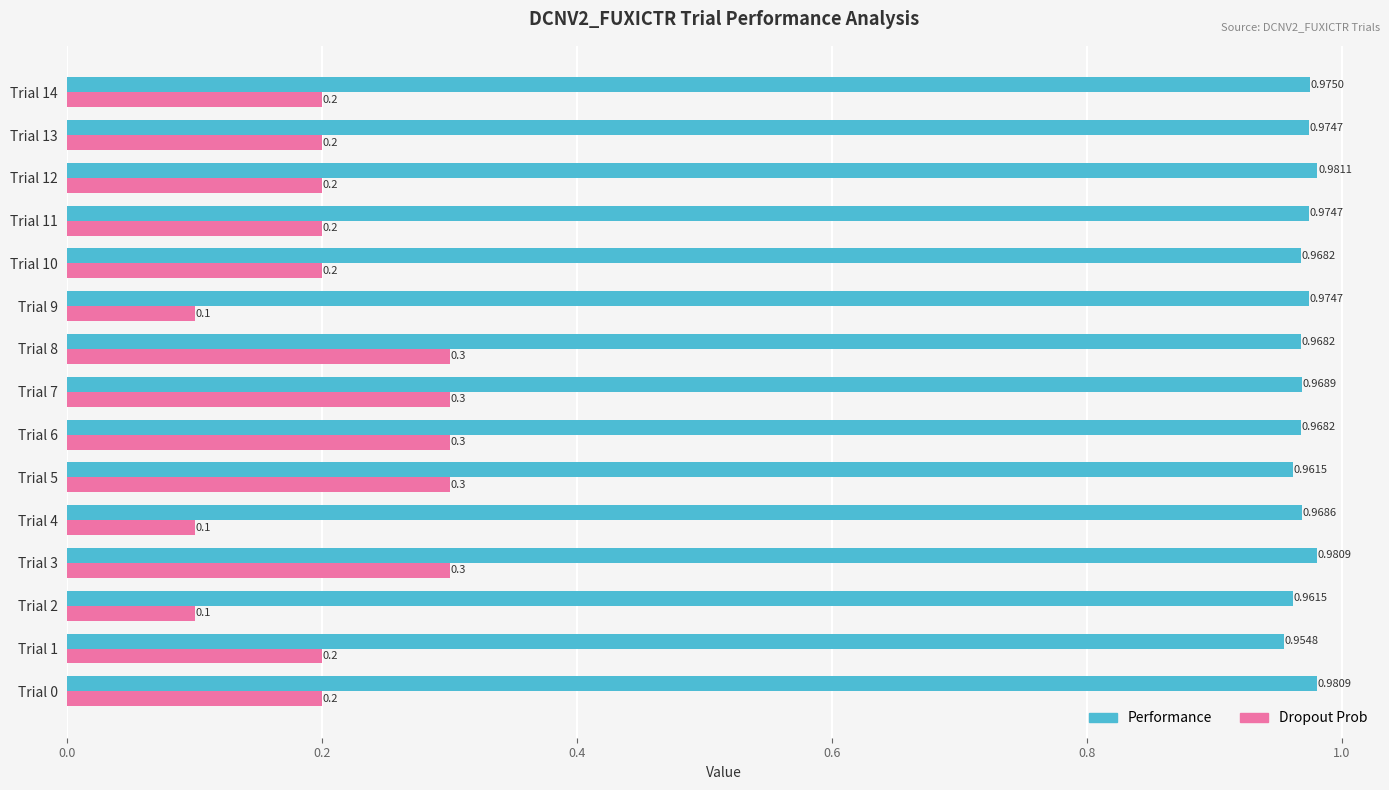

How many Dropout Prob values are between 0 and 1?

15